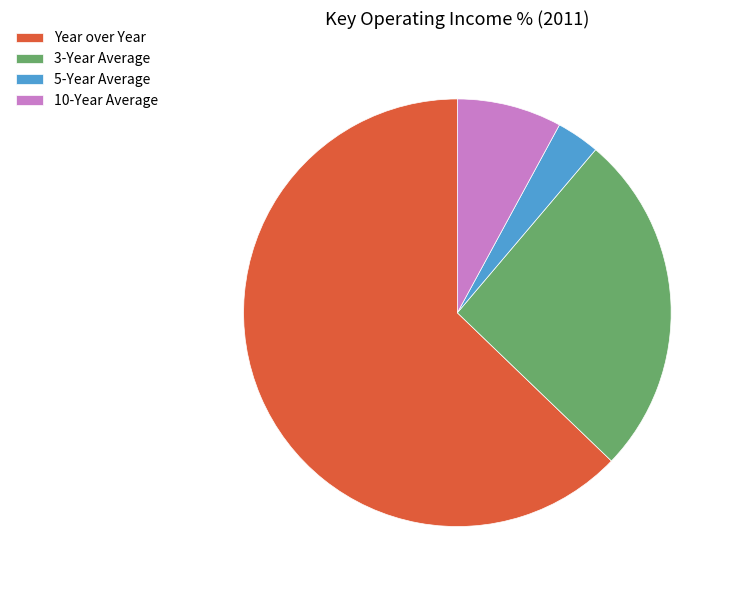

Is the sum of 10-Year Average and 5-Year Average greater than half?

No